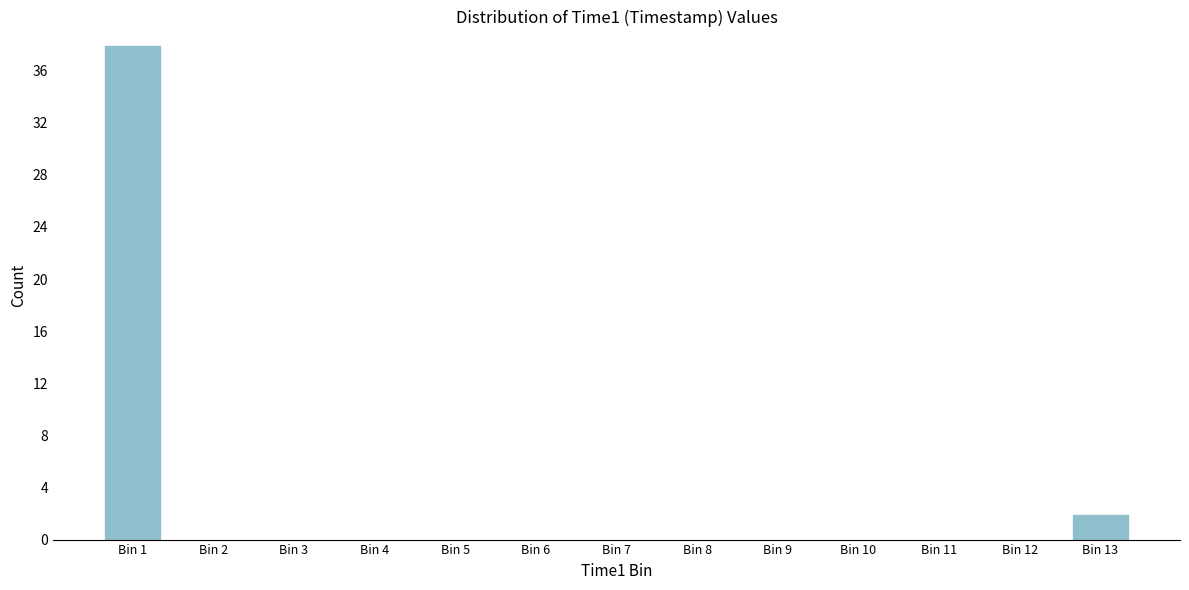

The value at Bin 7 is -15. True or false?

False